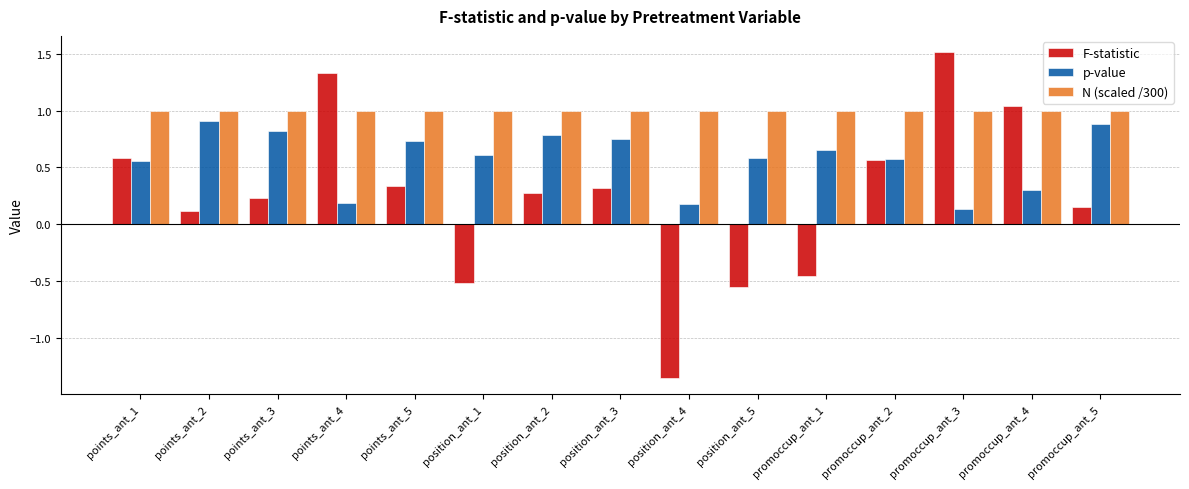

At promoccup_ant_5, list the series in order from largest to smallest.

N (scaled /300), p-value, F-statistic